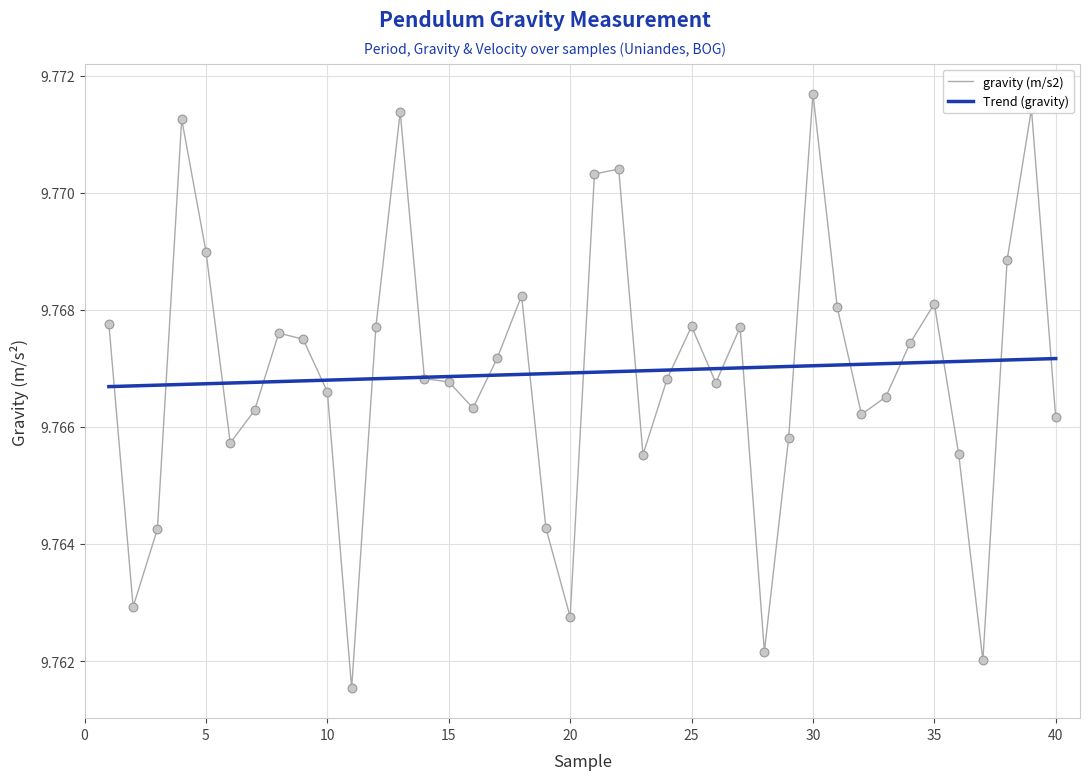

Which series has the largest range (max minus min)?

gravity (m/s2)